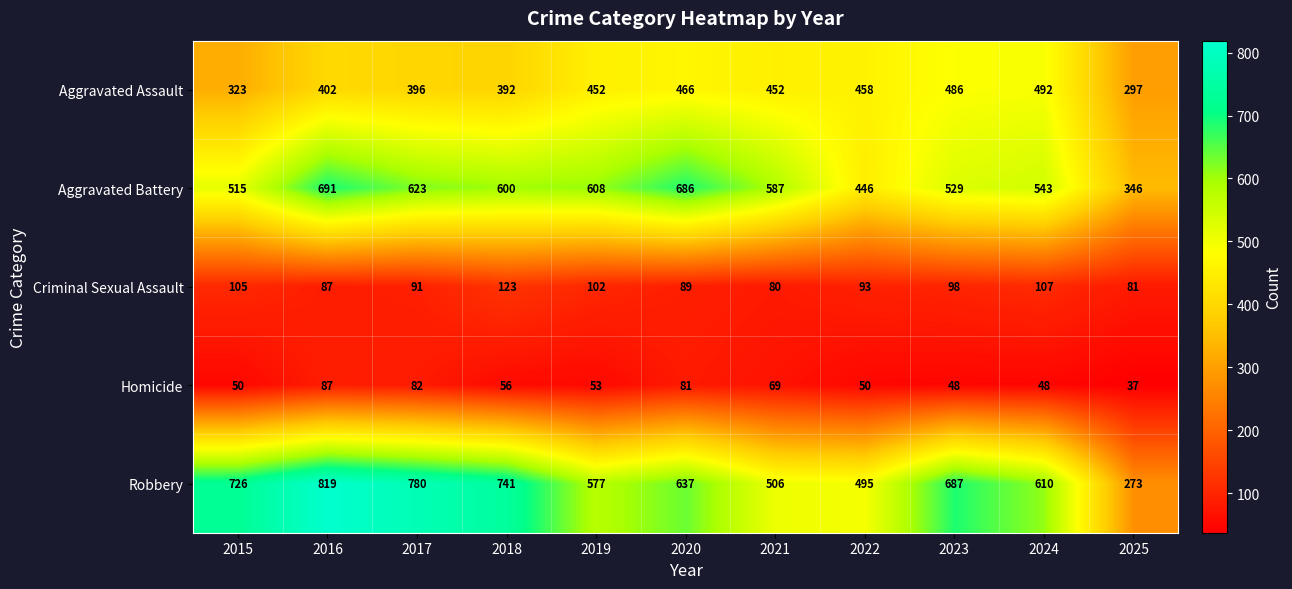

What is the maximum value shown in the chart?

819